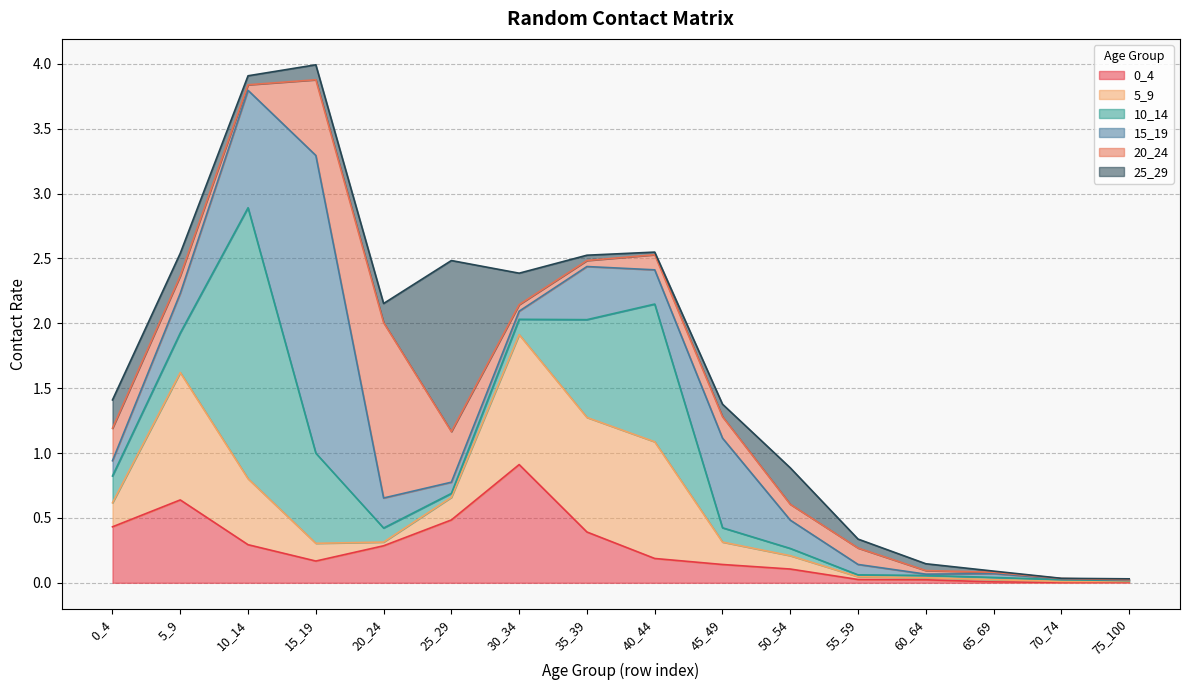

How many lines are shown in the chart?

6